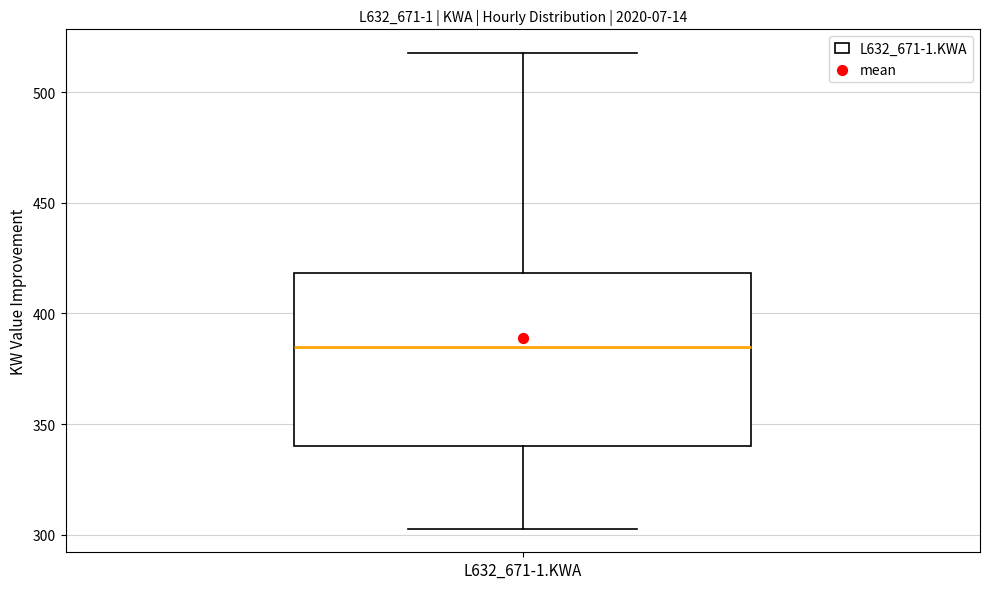

Read this box plot against the y-axis: the position of the median line, the range covered by the box, and the ends of both whiskers. The values are not printed on the chart, so give them approximately, as read against the axis.

median 385, box 340 to 420, whiskers 305 to 520